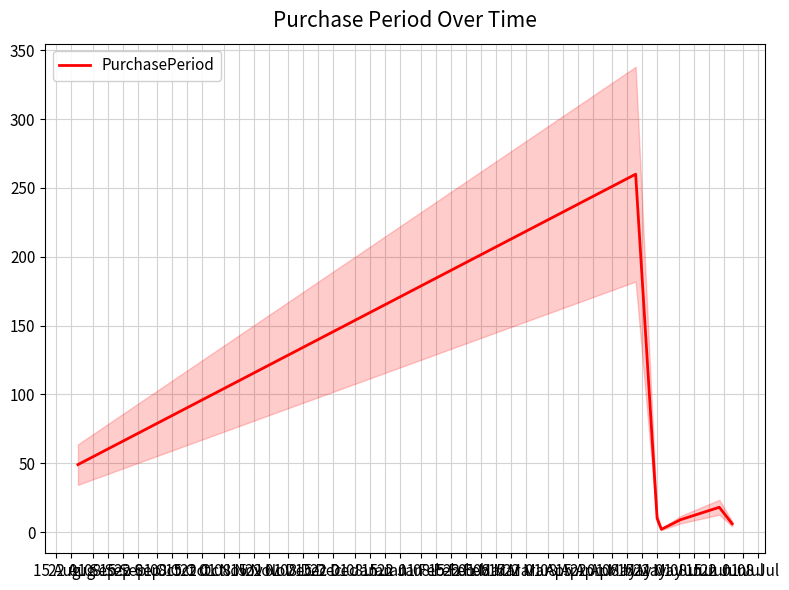

At which label is the value closest to 131?

15 Aug